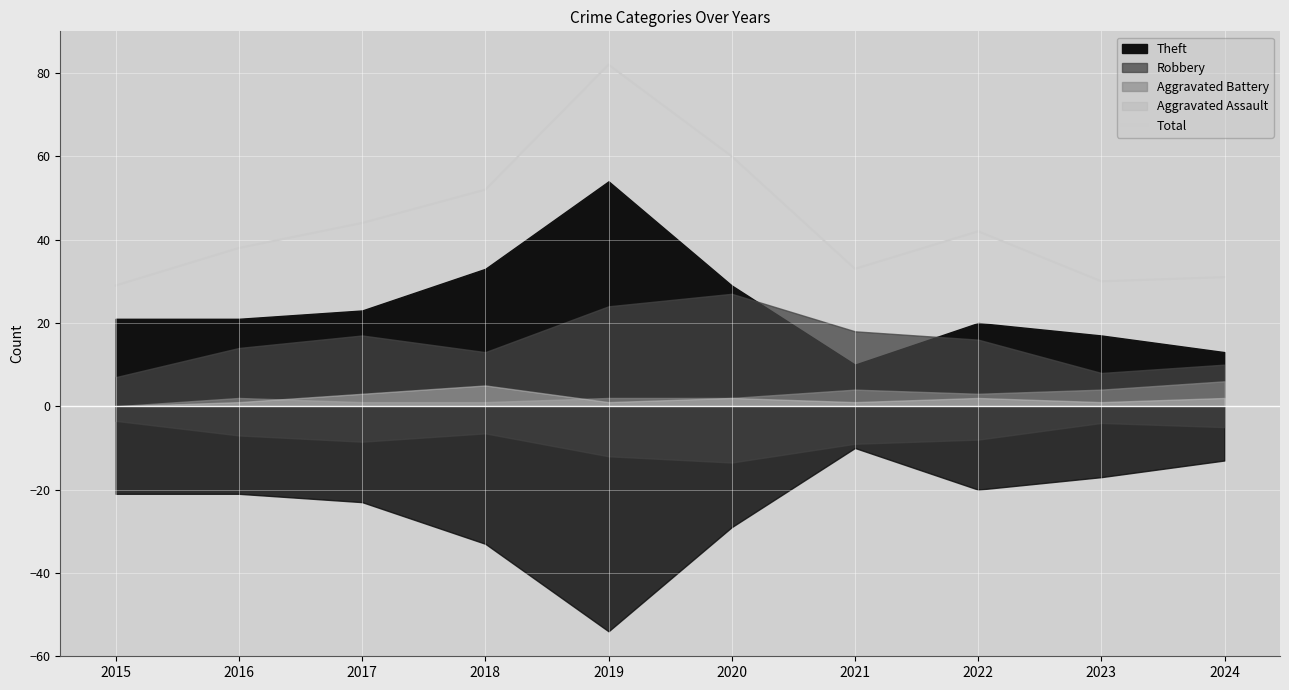

Reading left to right, what are all the values shown in this chart?

2015=29	2016=38	2017=44	2018=52	2019=82	2020=60	2021=33	2022=42	2023=30	2024=31